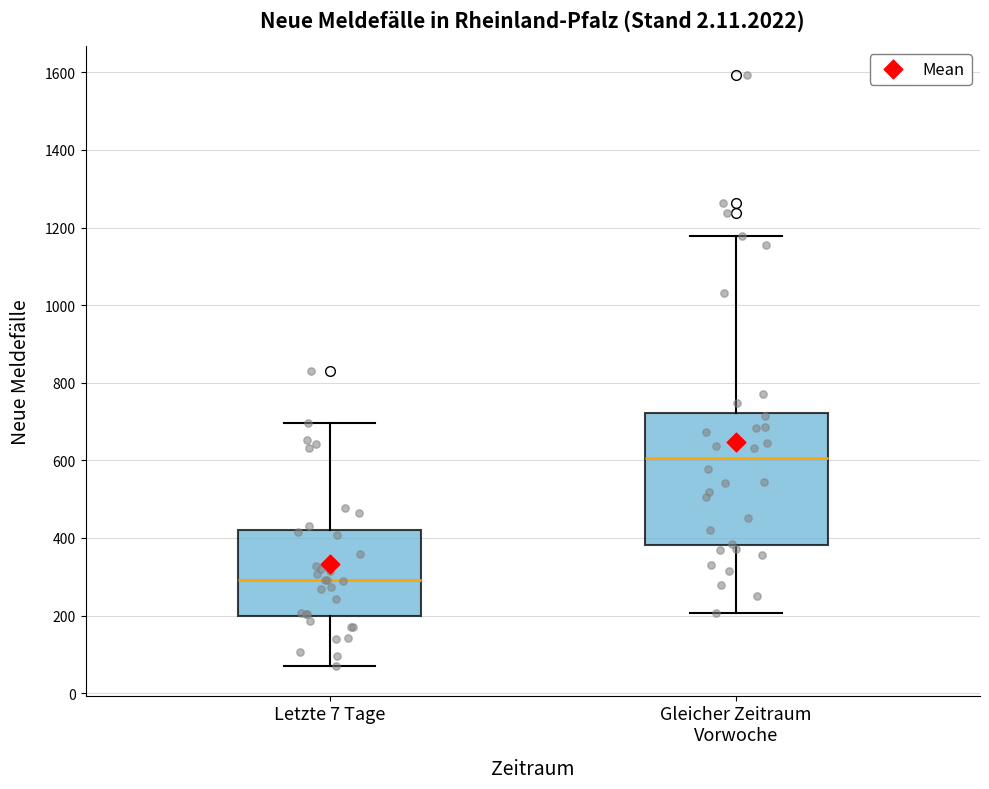

Comparing the boxes themselves (not the whiskers), which one is the tallest?

Gleicher Zeitraum Vorwoche